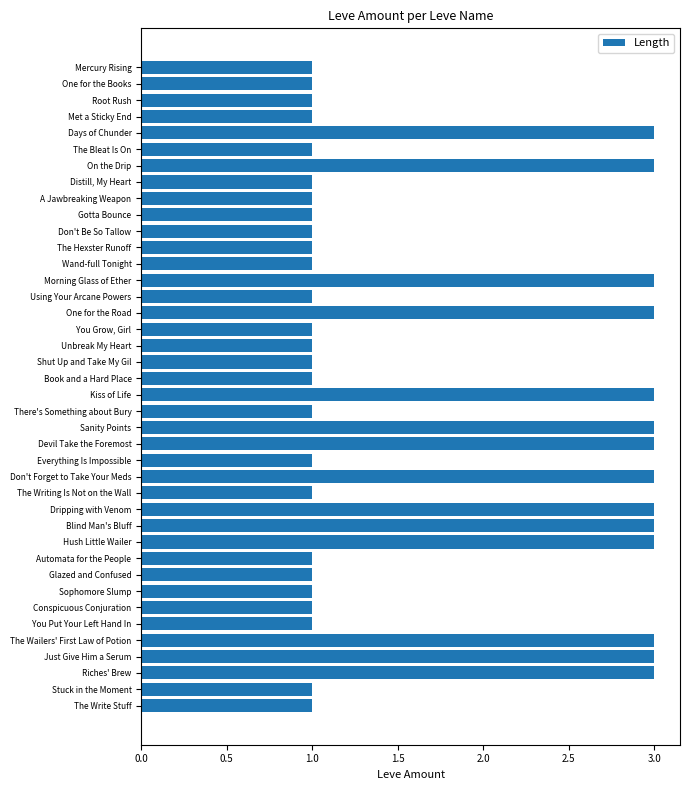

Are the bars grouped side by side (vs. stacked)?

No